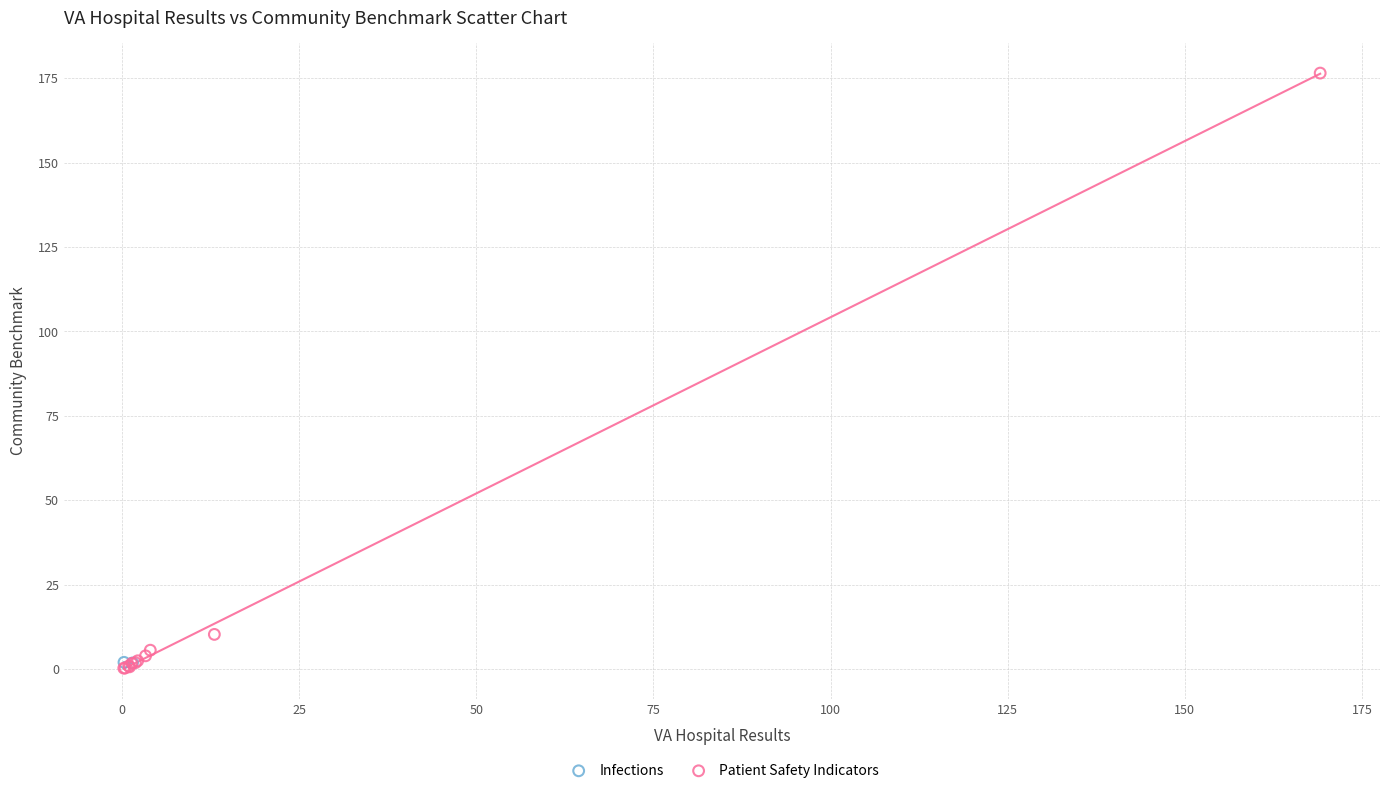

What are all the series names shown in the legend?

Infections, Patient Safety Indicators